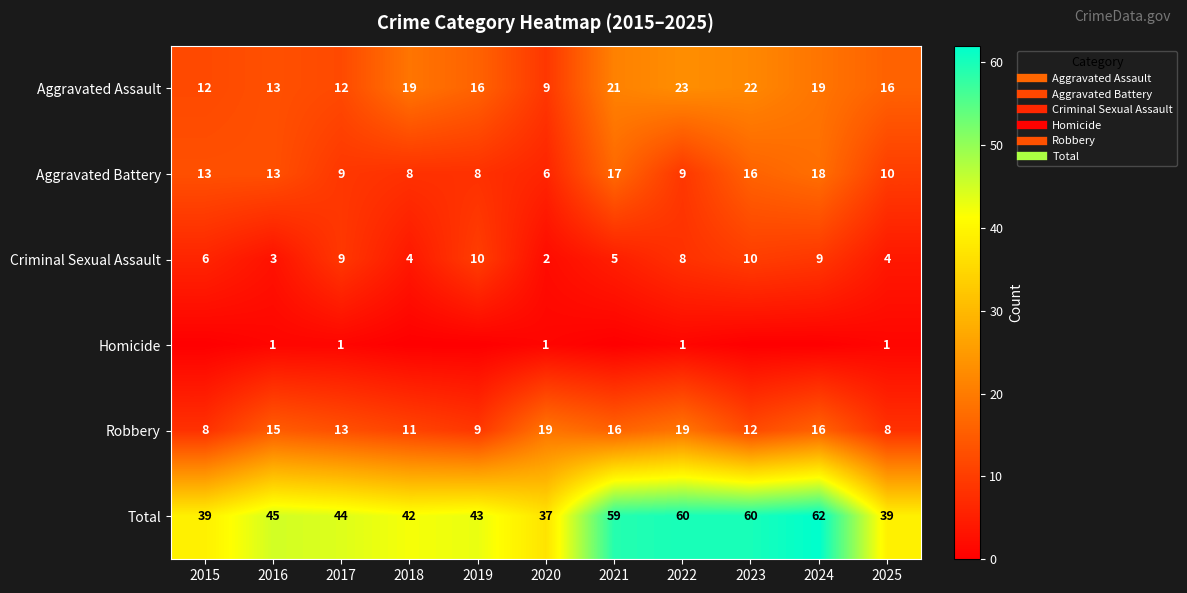

Which series changed the most between 2021 and 2025?

Total